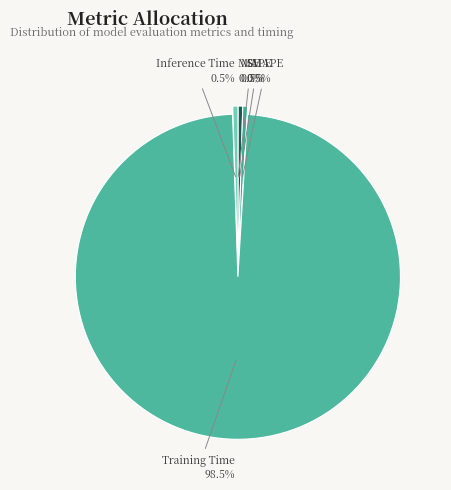

Between Training Time and SMAPE, which is larger?

Training Time